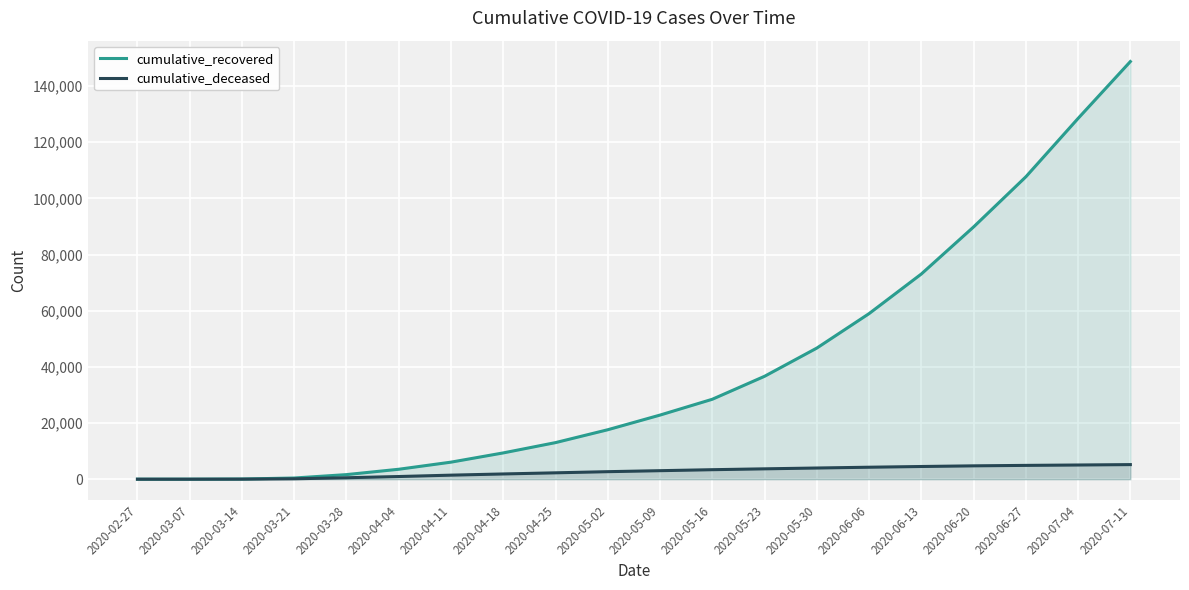

What is the sum of the cumulative_recovered values at 2020-03-07 and 2020-03-21?

433